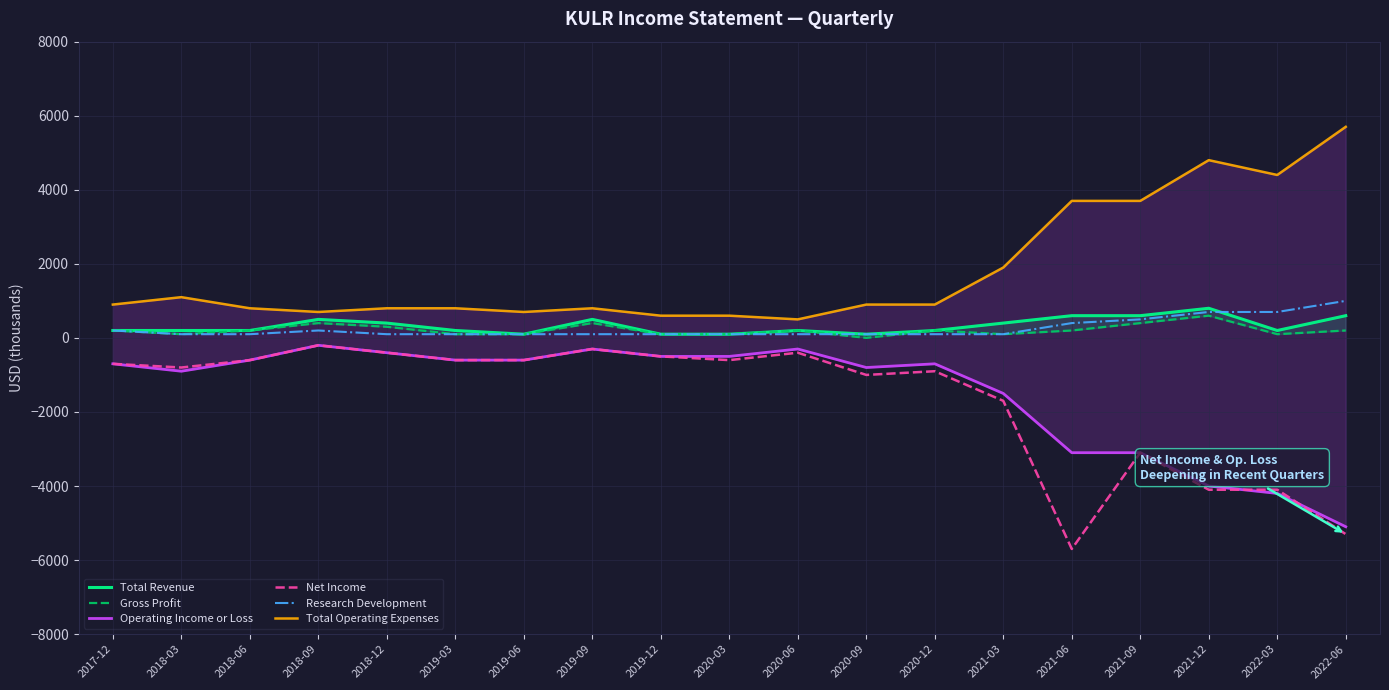

The value of Total Operating Expenses at 2019-12 is 1078. True or false?

False